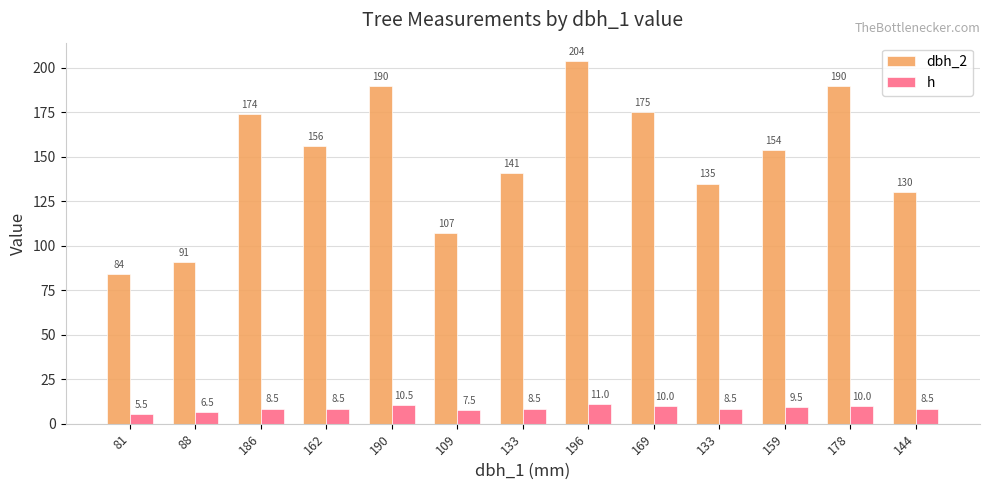

At which category does the chart reach its minimum across all series?

81